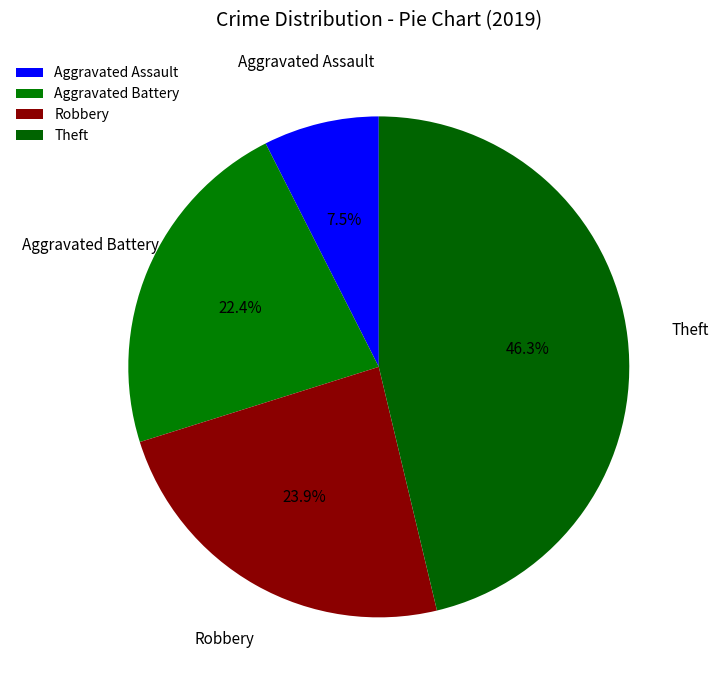

Is it true that Robbery is 31% of the pie?

False